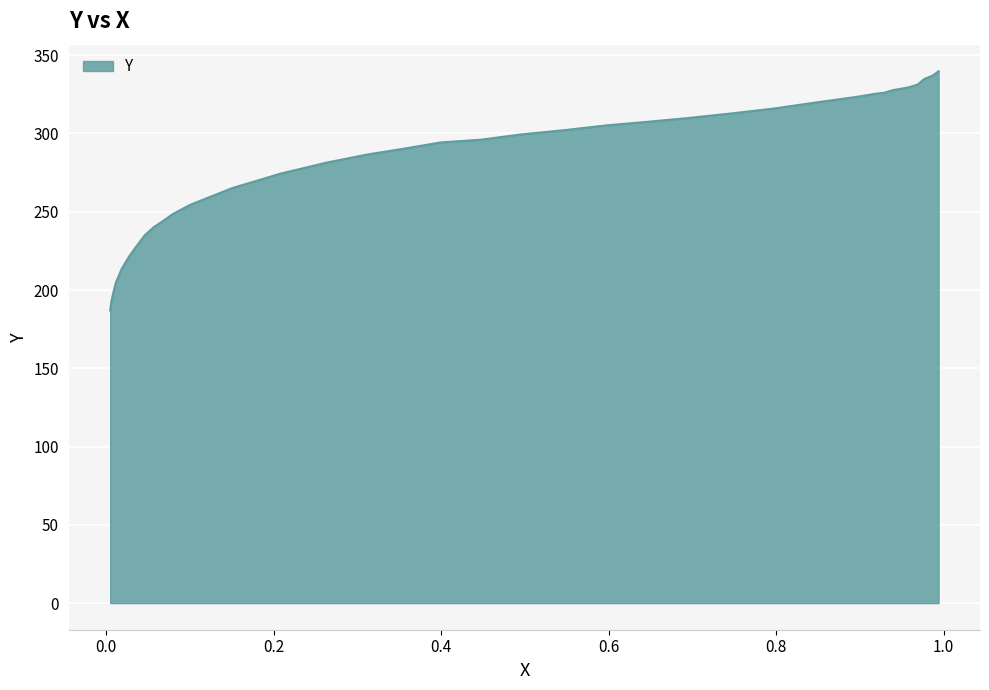

True or false: there are more than 0 points higher than both neighbors.

False